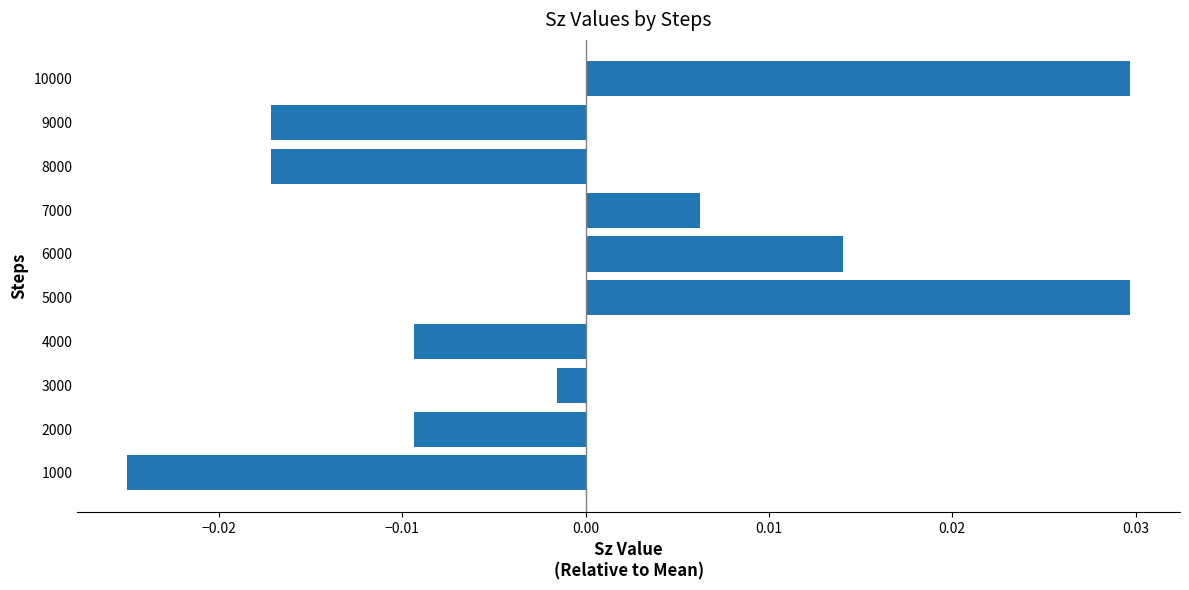

How many bars are there in total?

10